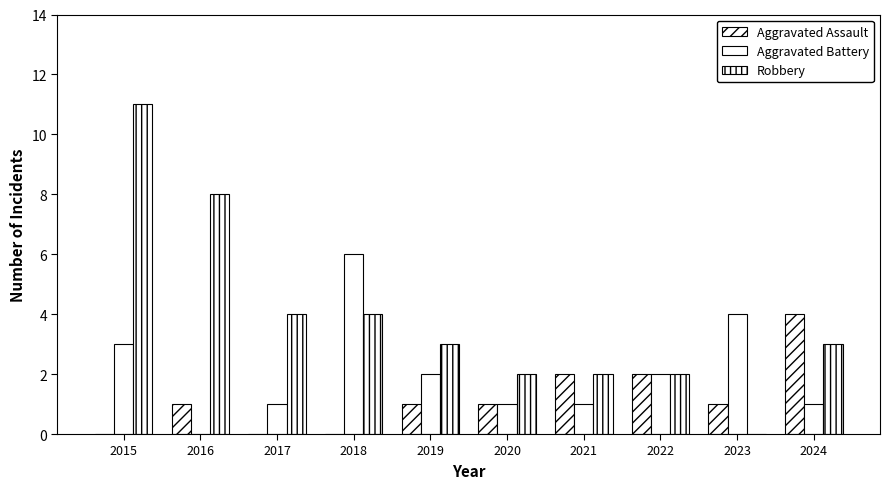

What is the maximum value for Aggravated Battery?

6